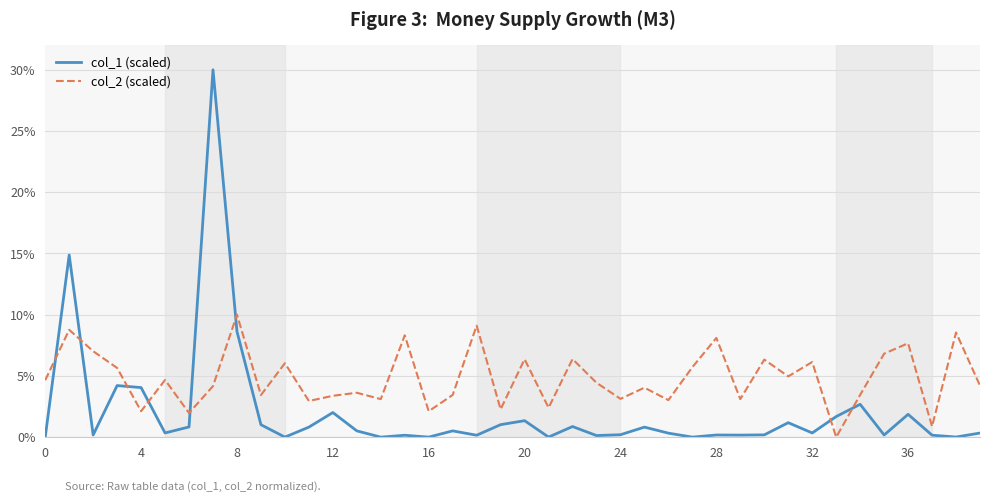

What is the difference between the maximum and minimum values in the col_1 (scaled) series?

30.0